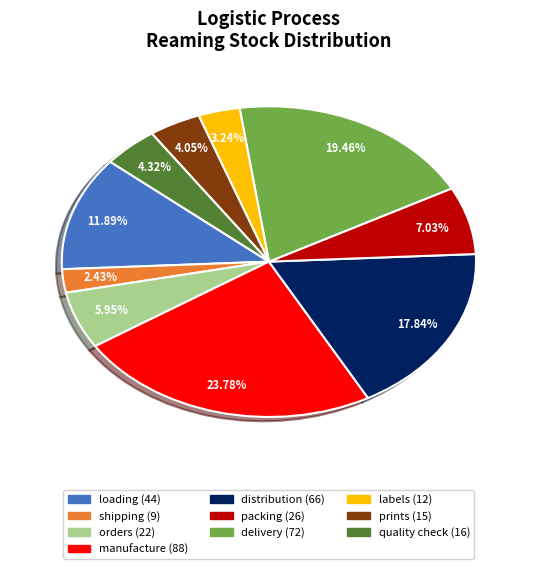

Approximately how many times larger is the value at distribution compared to loading?

1.5